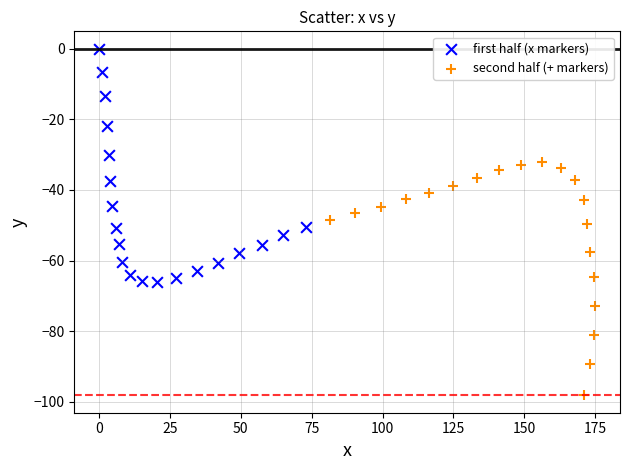

Which series contains the highest Y value?

first half (x markers)